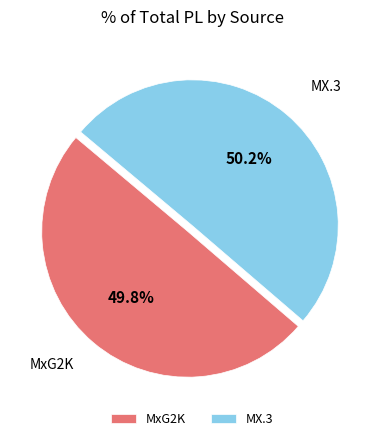

Do MxG2K and MX.3 together represent more than half of the pie?

Yes